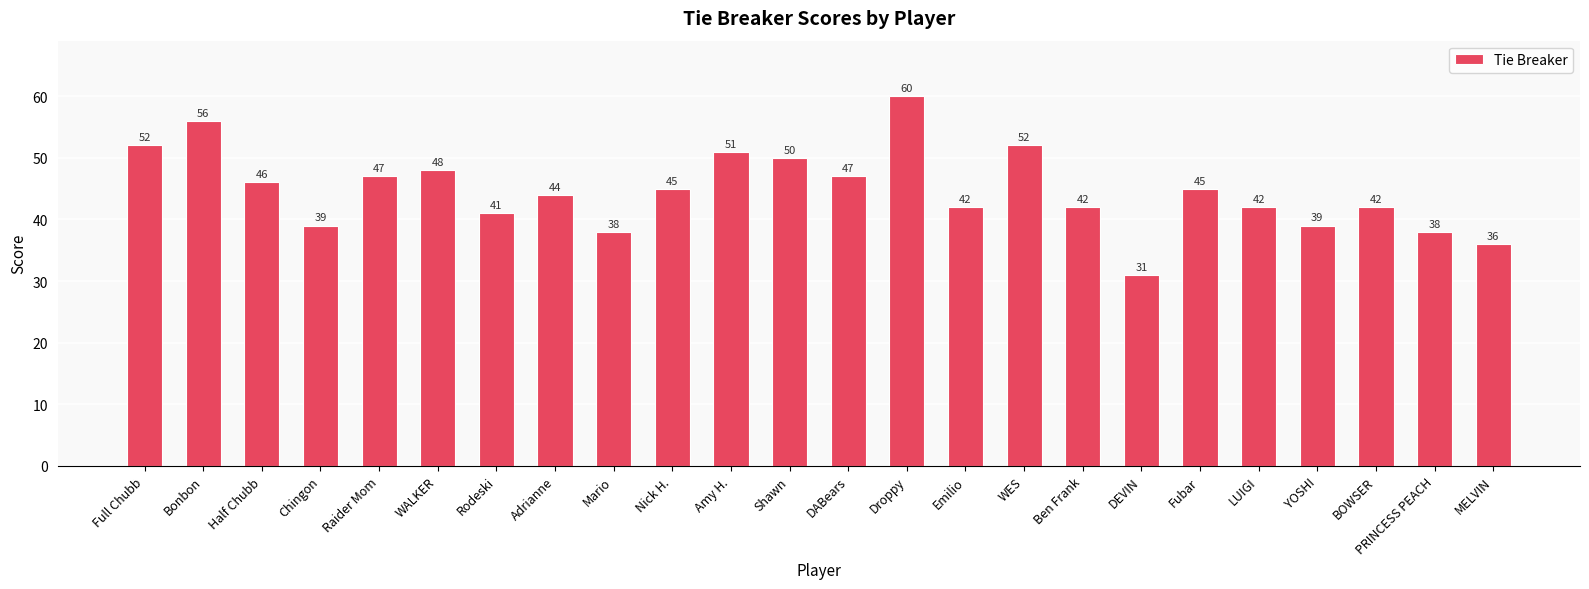

At which category does the chart reach its peak across all series?

Droppy